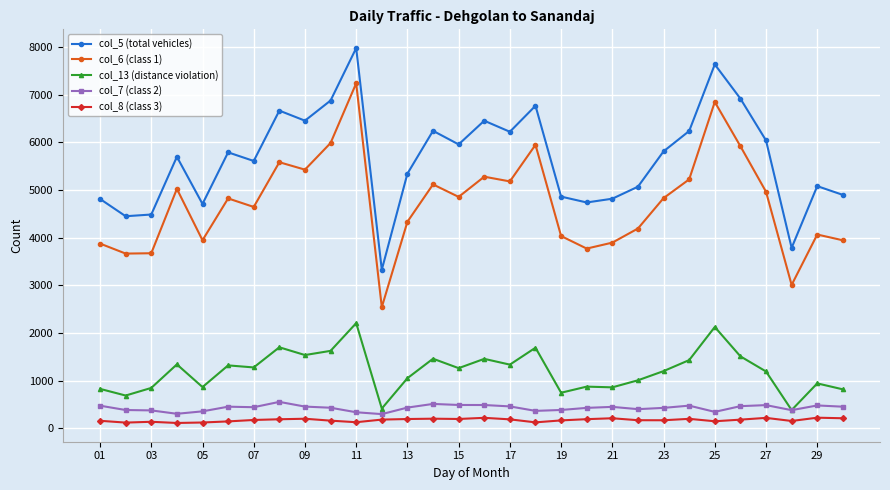

Which series has the largest range (max minus min)?

col_6 (class 1)